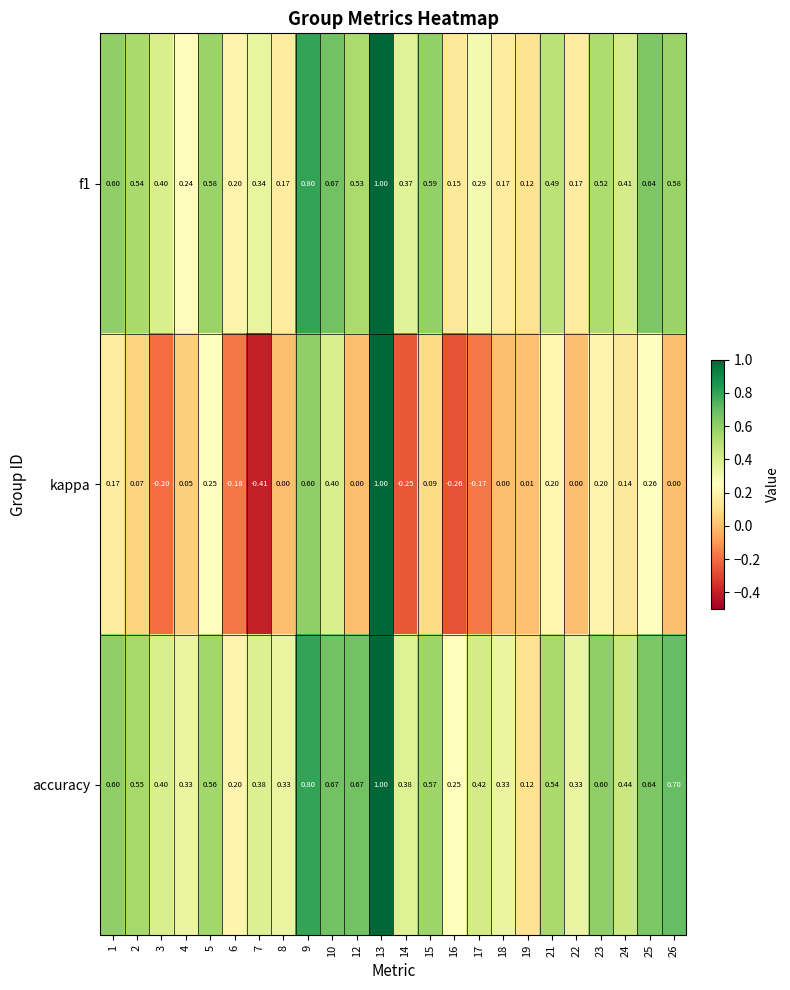

Which series has the largest range (max minus min)?

kappa